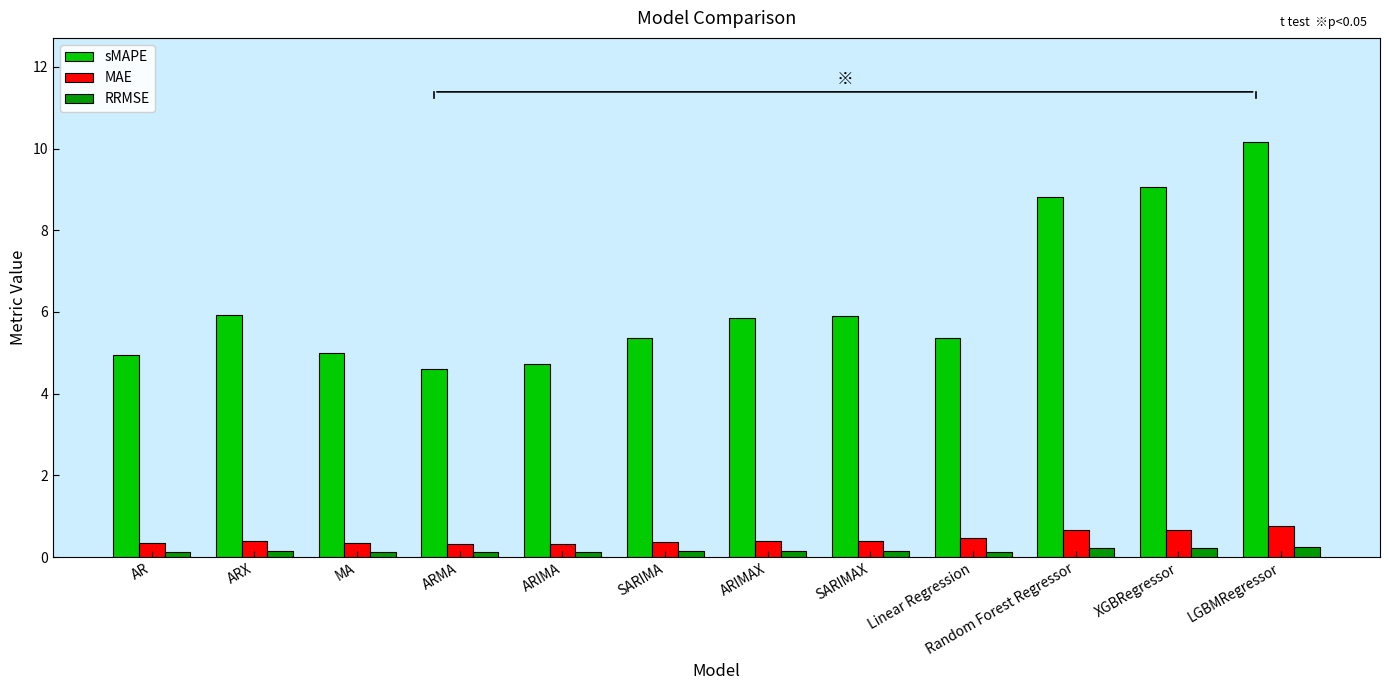

Does the chart contain any negative values?

No